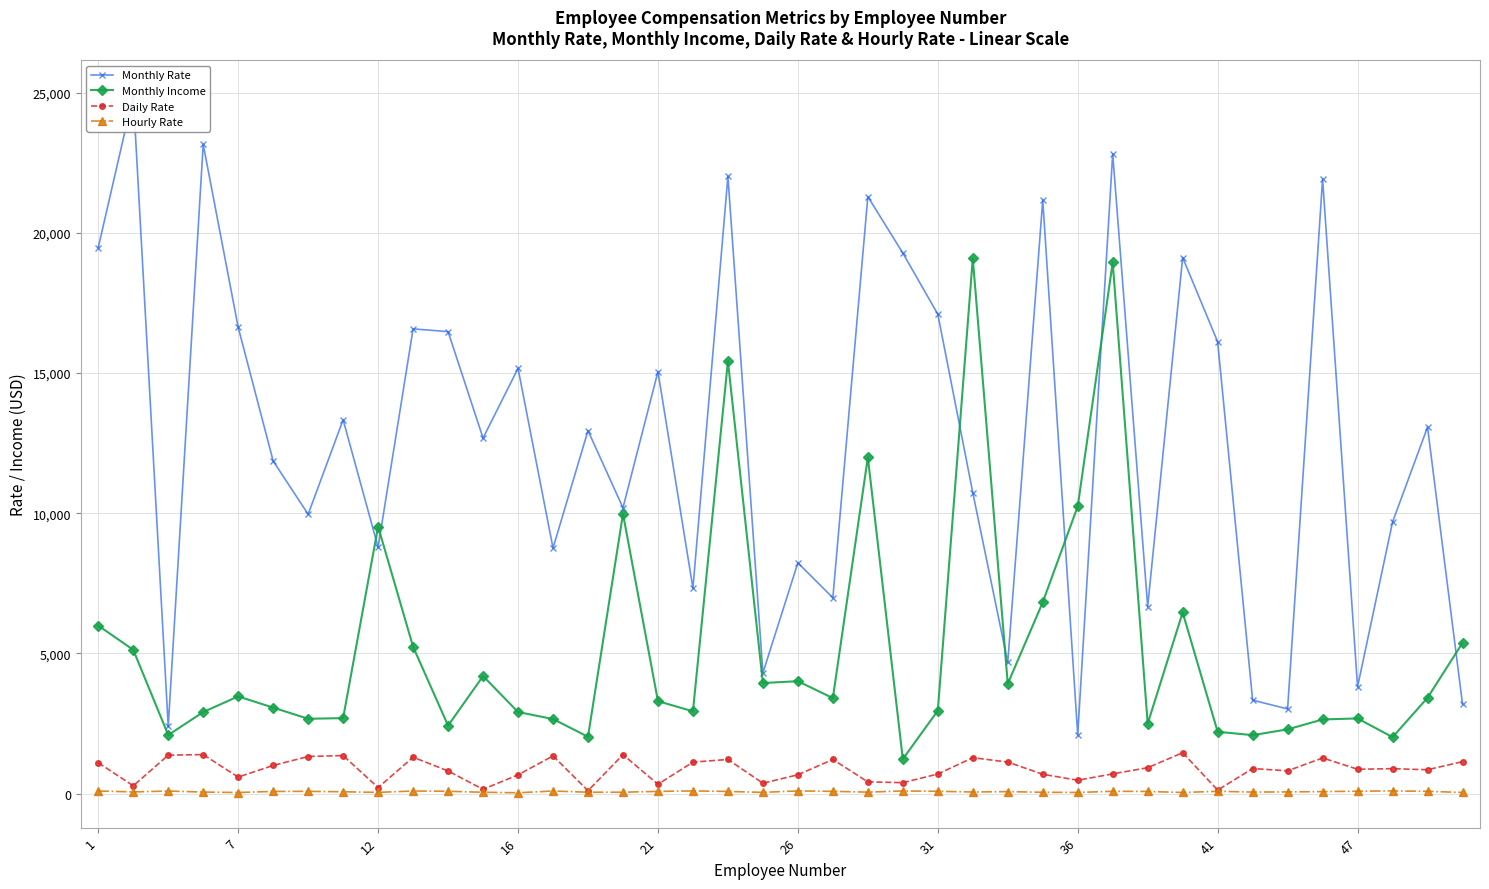

True or false: Monthly Income has more than 2 points higher than both neighbors.

True